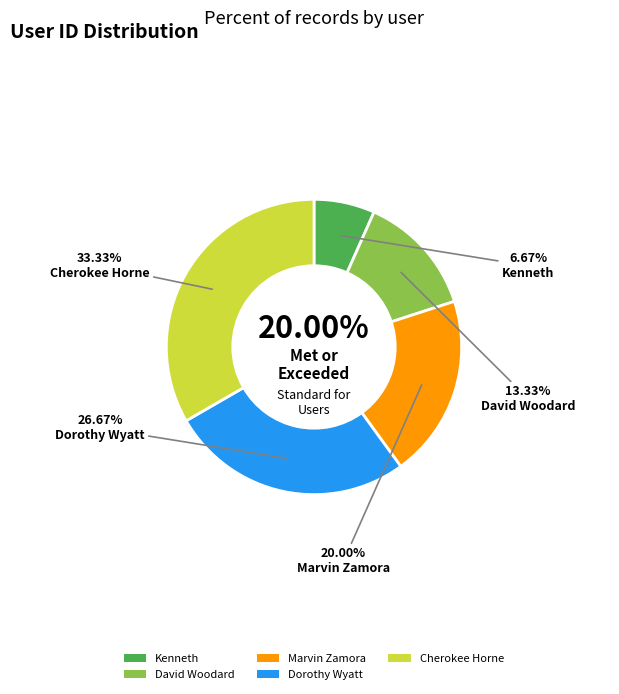

To the nearest percent, what is the difference between the Marvin Zamora and Cherokee Horne slice percentages?

13%